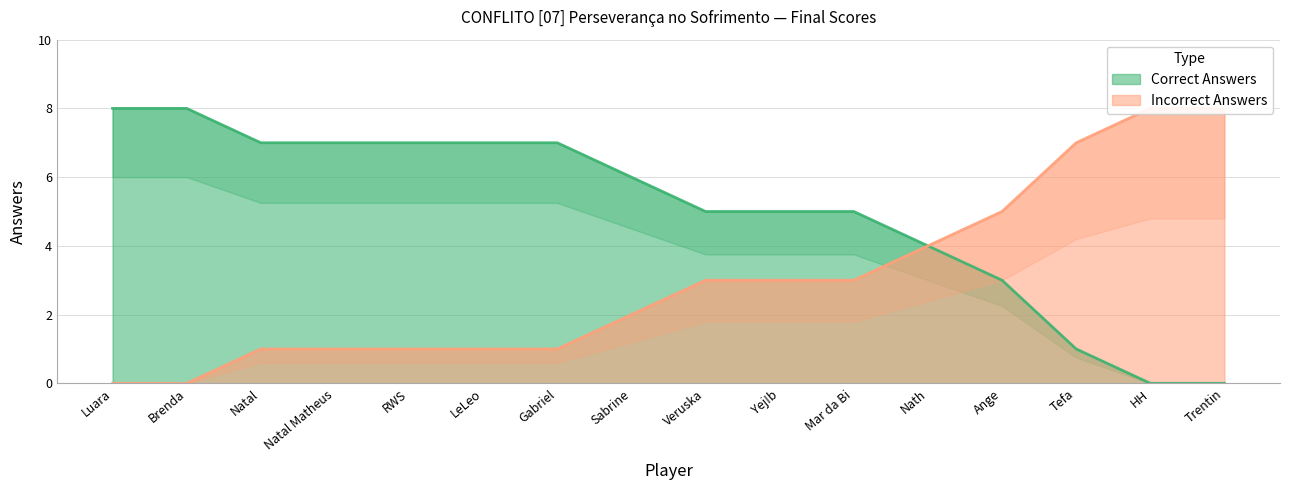

What position from the left is Mar da Bi?

11